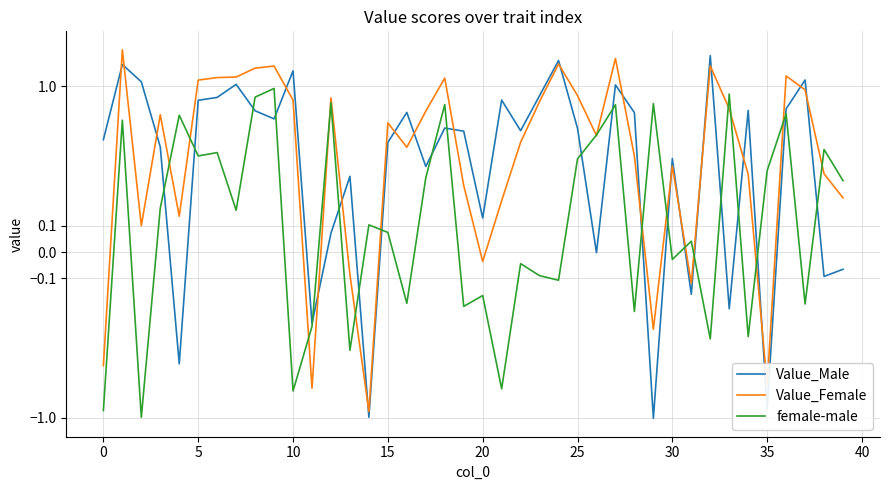

Reading left to right, extract all data points from this chart.

Value_Male: 0.4	1.5	1.1	0.4	-0.4	0.8	0.8	1.0	0.6	0.5	1.4	-0.3	0.1	0.3	-1.0	0.4	0.6	0.3	0.5	0.5	0.1	0.8	0.5	0.8	1.7	0.5	-0.0	1.0	0.6	-1.0	0.4	-0.2	1.8	-0.2	0.6	-0.8	0.6	1.1	-0.1	-0.1
Value_Female: -0.4	2.0	0.1	0.6	0.1	1.1	1.2	1.2	1.4	1.5	0.8	-0.6	0.8	-0.1	-0.9	0.5	0.4	0.6	1.2	0.3	-0.0	0.2	0.4	0.7	1.5	0.8	0.4	1.7	0.4	-0.3	0.3	-0.1	1.5	0.6	0.3	-0.5	1.2	0.9	0.3	0.2
female-male: -0.9	0.5	-1.0	0.2	0.6	0.4	0.4	0.2	0.8	1.0	-0.6	-0.3	0.7	-0.4	0.1	0.1	-0.2	0.3	0.7	-0.2	-0.2	-0.6	-0.0	-0.1	-0.1	0.4	0.4	0.7	-0.2	0.7	-0.0	0.0	-0.3	0.9	-0.3	0.3	0.6	-0.2	0.4	0.3